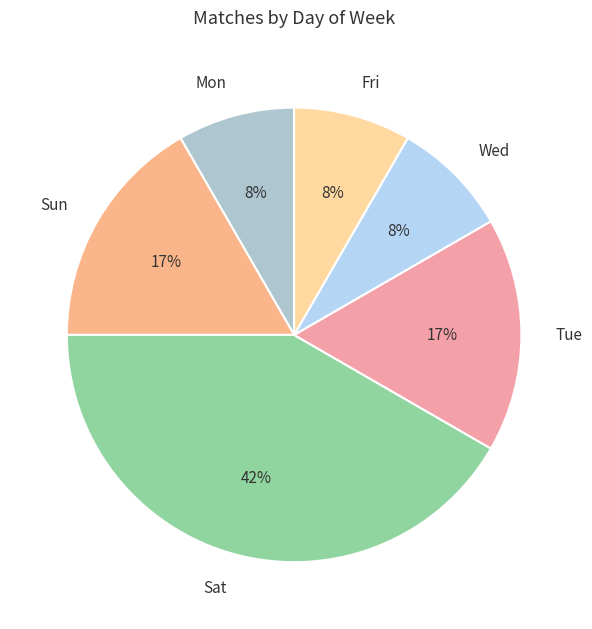

To the nearest percent, what is the combined percentage of Sat and Wed?

50%